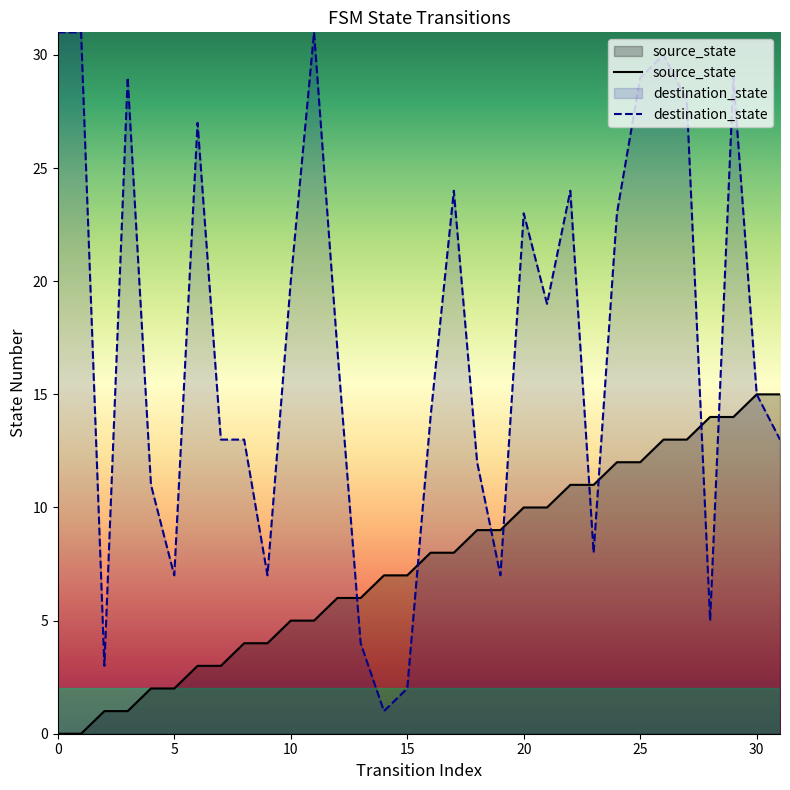

Does the chart have visible grid lines?

No